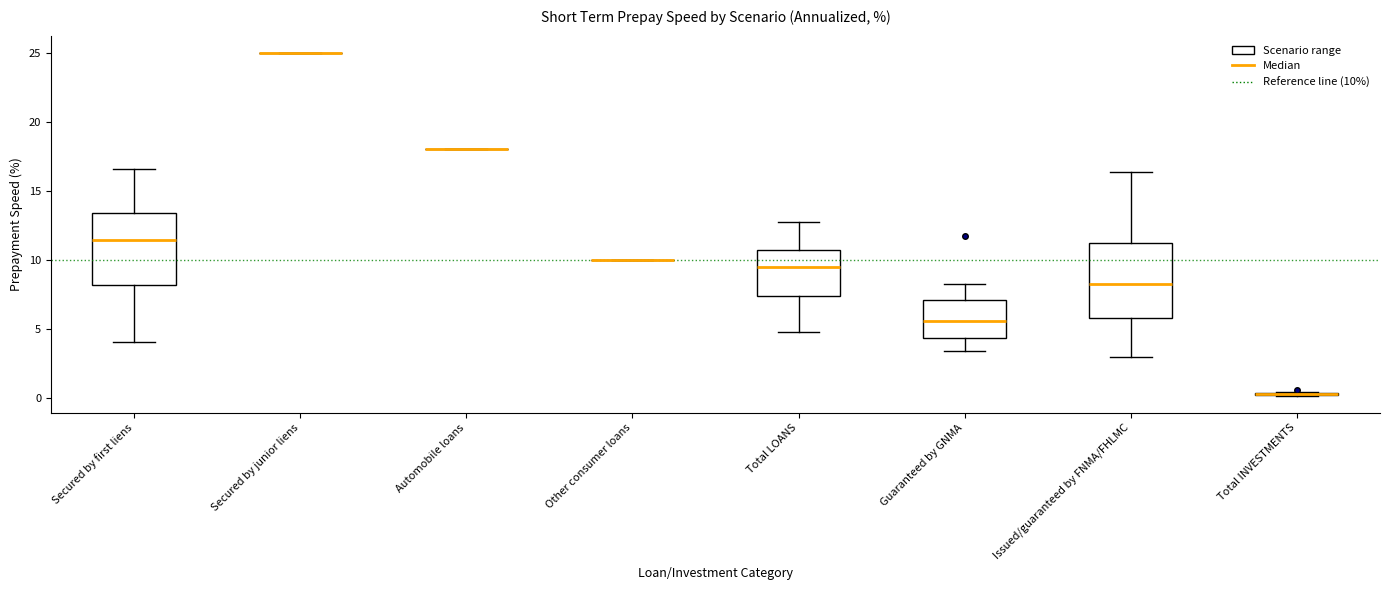

Reading left to right, transcribe this box plot: for each box, give where its median line is, the range the box spans, and where its two whiskers end, as read against the y-axis. The values are not printed on the chart, so give them approximately, as read against the axis.

Secured by first liens: median 11.5, box 8.0 to 13.5, whiskers 4.0 to 16.5
Secured by junior liens: box collapsed to a line at 25.0, whiskers 25.0 to 25.0
Automobile loans: box collapsed to a line at 18.0, whiskers 18.0 to 18.0
Other consumer loans: box collapsed to a line at 10.0, whiskers 10.0 to 10.0
Total LOANS: median 9.5, box 7.5 to 10.5, whiskers 4.5 to 12.5
Guaranteed by GNMA: median 5.5, box 4.5 to 7.0, whiskers 3.5 to 8.0
Issued/guaranteed by FNMA/FHLMC: median 8.5, box 6.0 to 11.0, whiskers 3.0 to 16.5
Total INVESTMENTS: box collapsed to a line at 0.0, whiskers 0.0 to 0.5